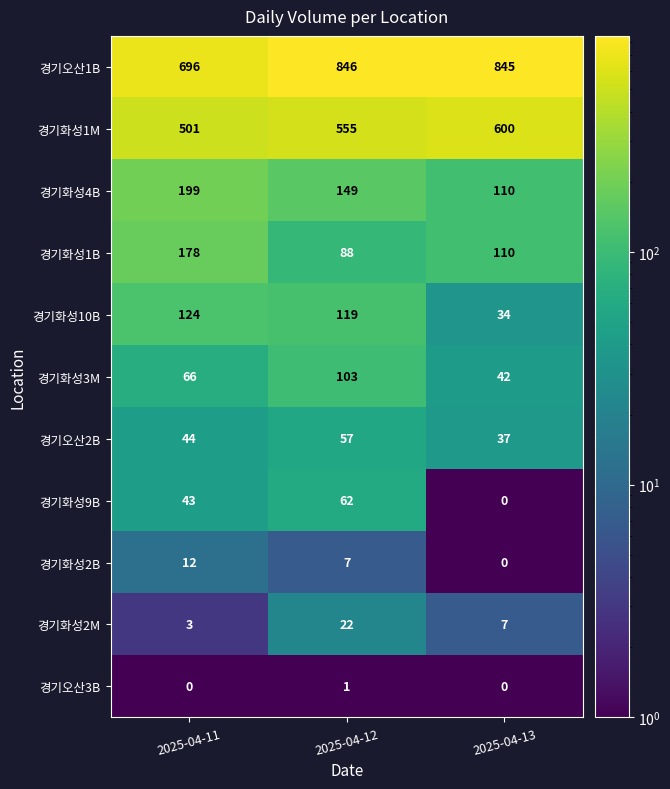

What is the difference between the highest and lowest values at 2025-04-12?

845